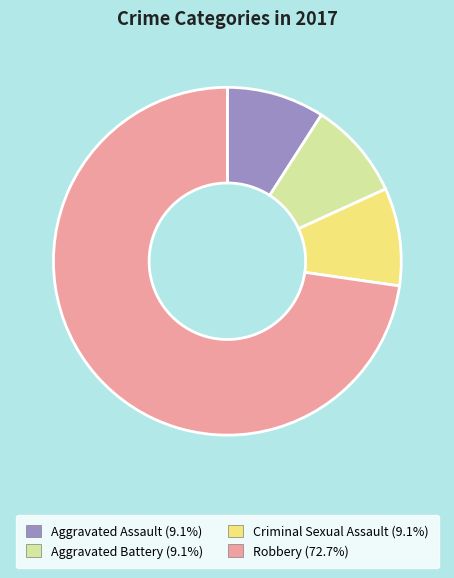

Which category has the biggest portion of the pie?

Robbery